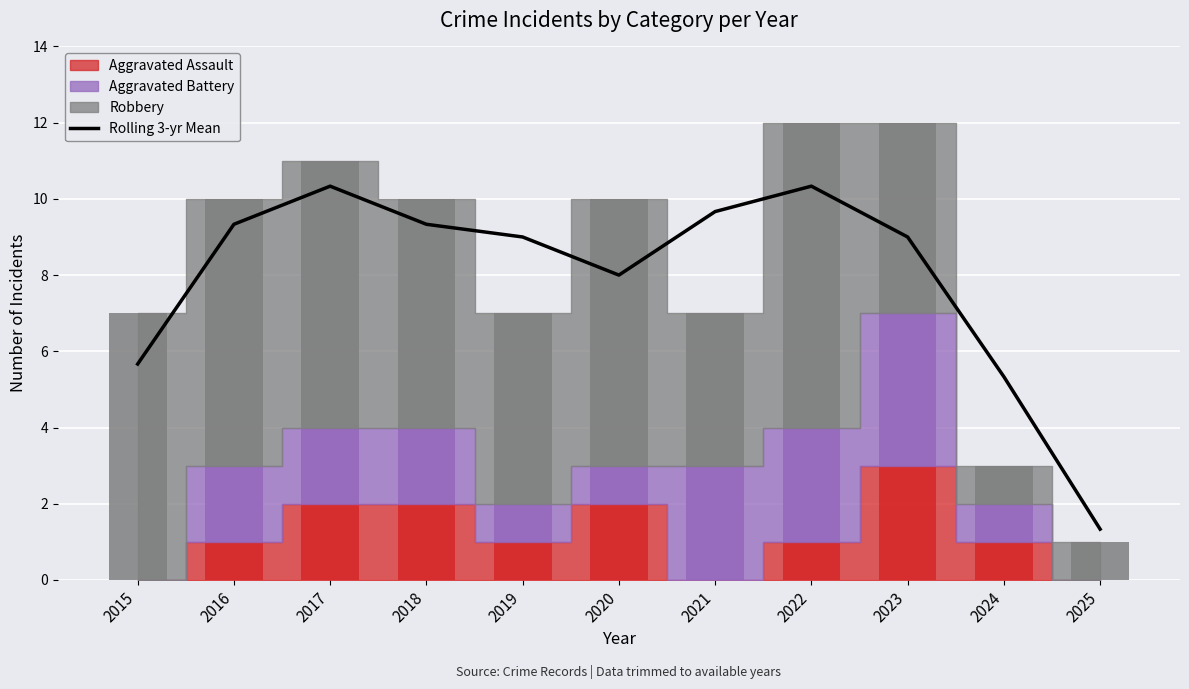

The value at 2019 is 9.0. True or false?

True